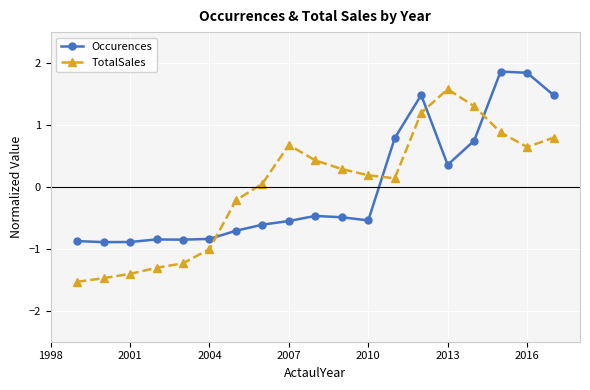

After their last crossing, which series has the higher values: TotalSales or Occurences?

Occurences